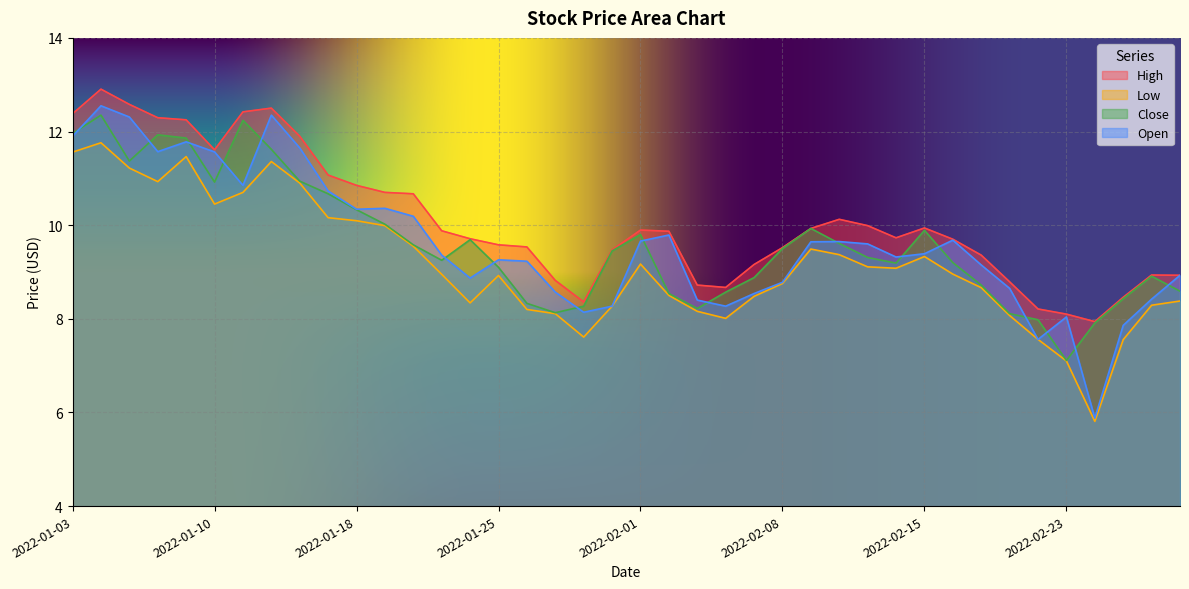

How many lines are shown in the chart?

4